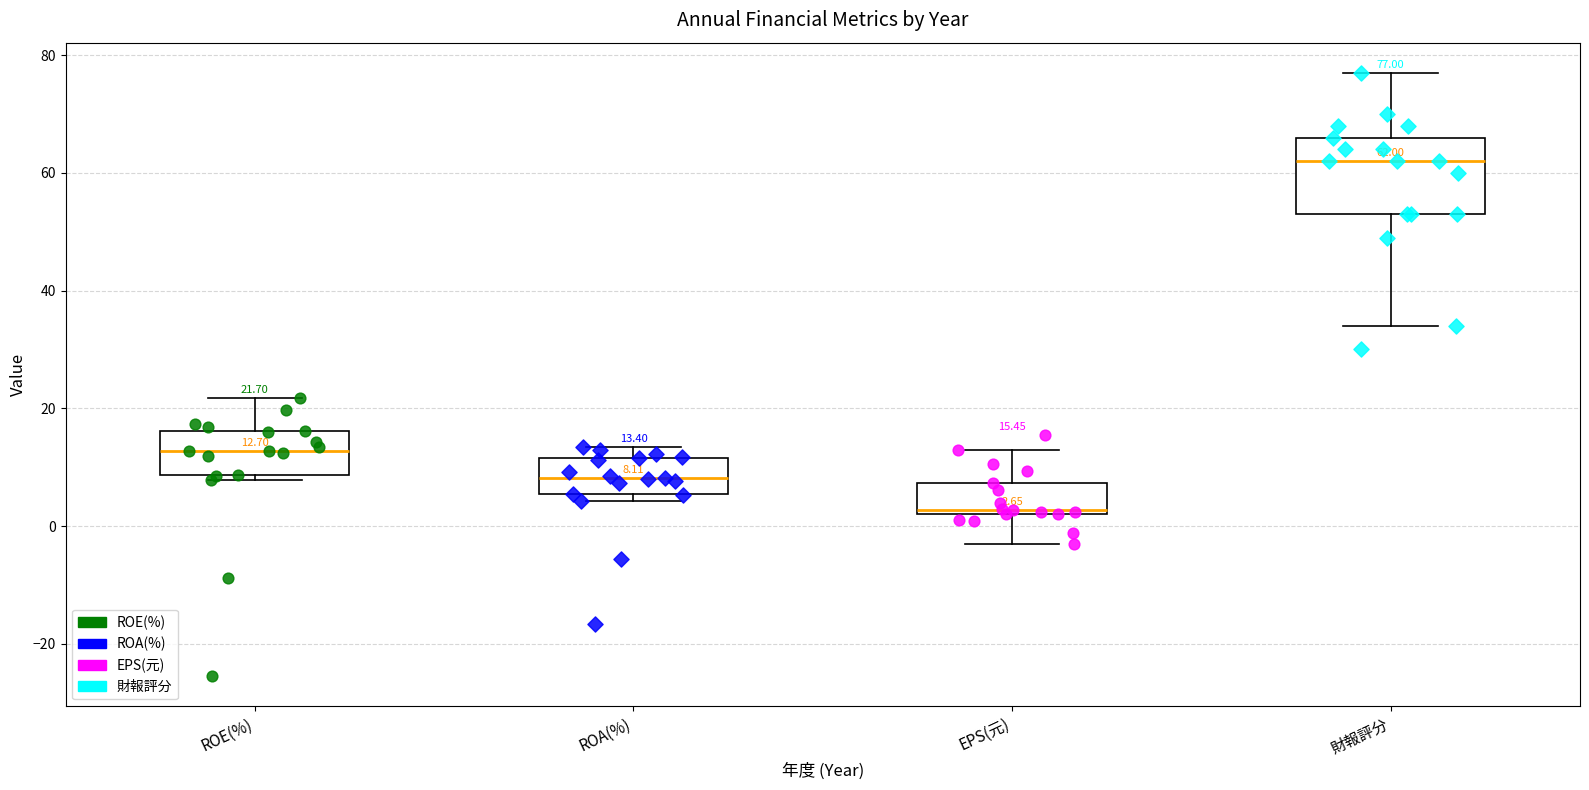

Which box's median line is the highest?

財報評分